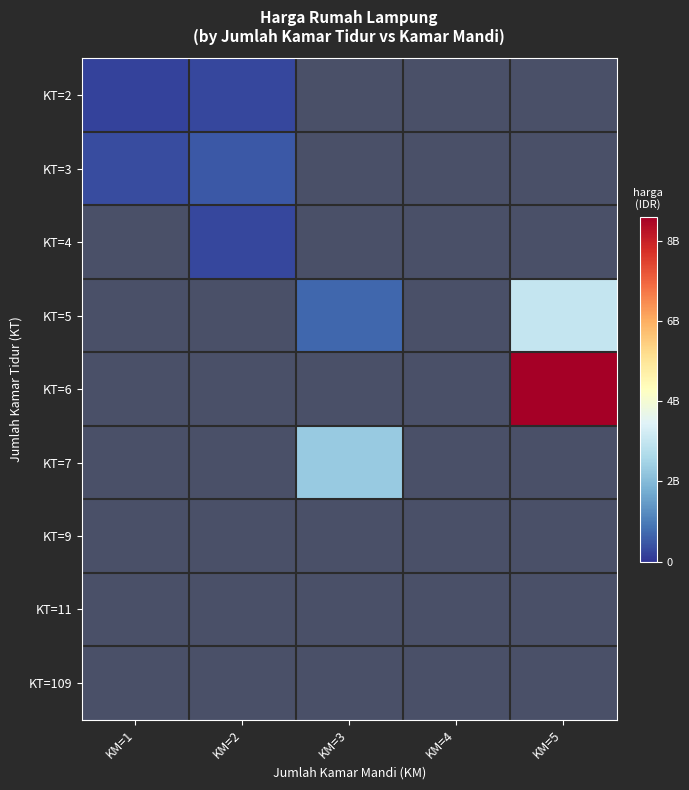

Rank the series at KM=2 from highest to lowest value.

KT=3, KT=4, KT=5, KT=6, KT=7, KT=9, KT=11, KT=109, KT=2